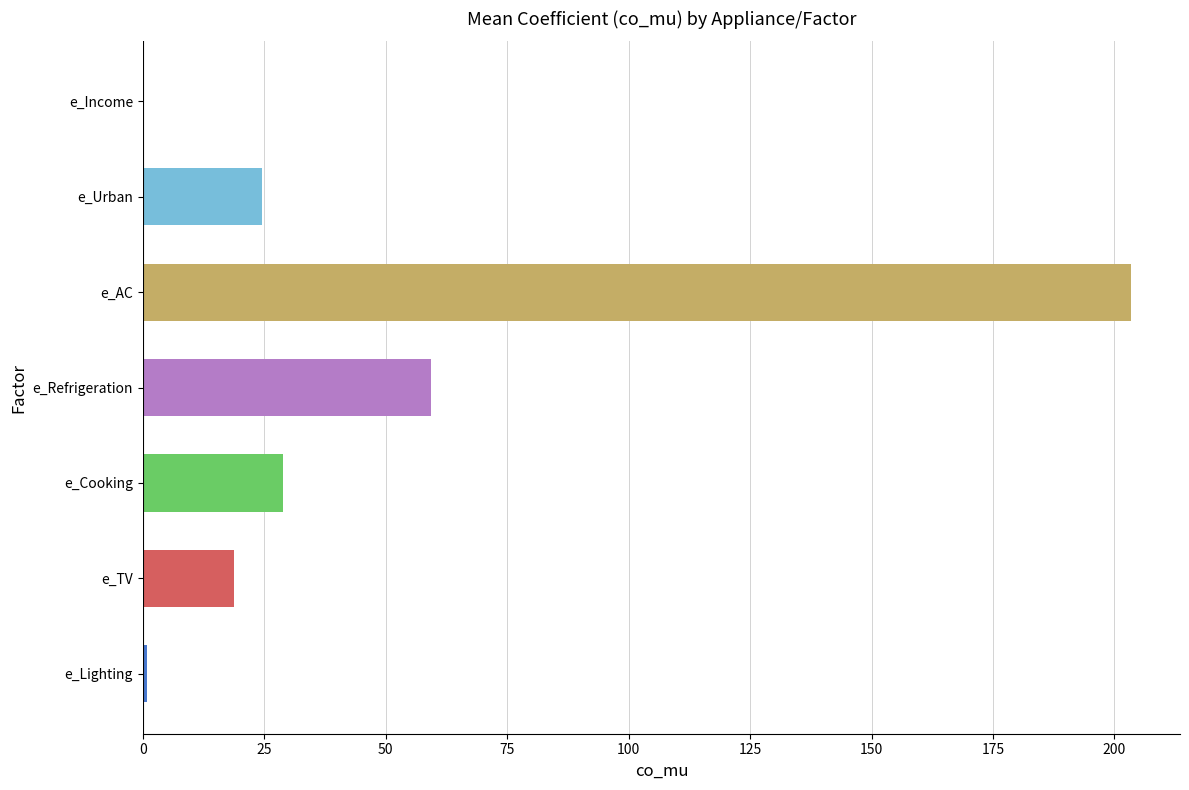

The value at e_Urban is 24.6. True or false?

True